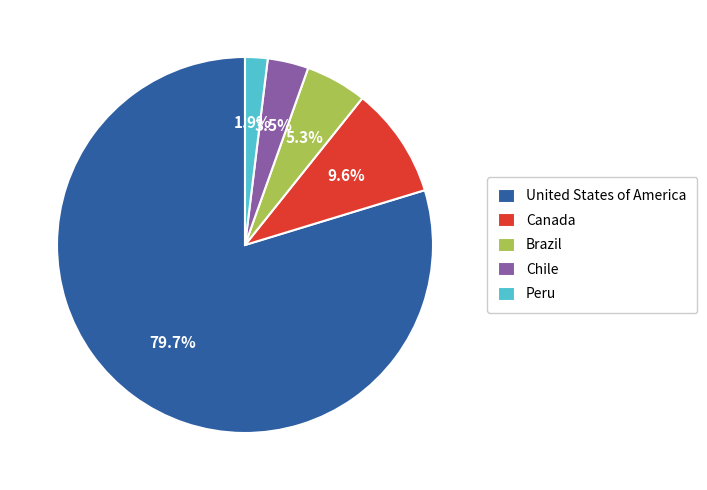

Between Canada and United States of America, which is larger?

United States of America